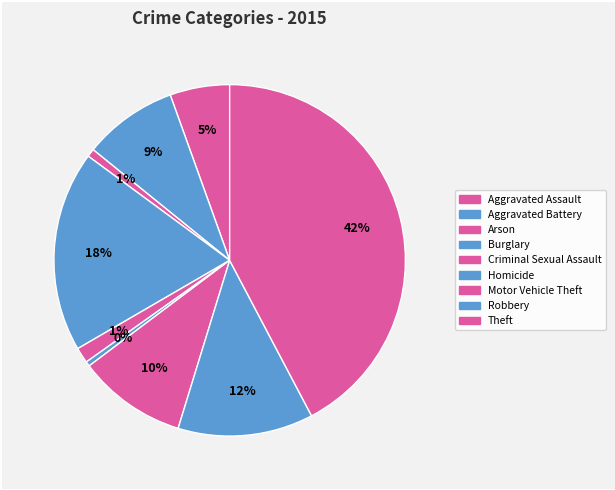

Count the number of slices in the pie.

9